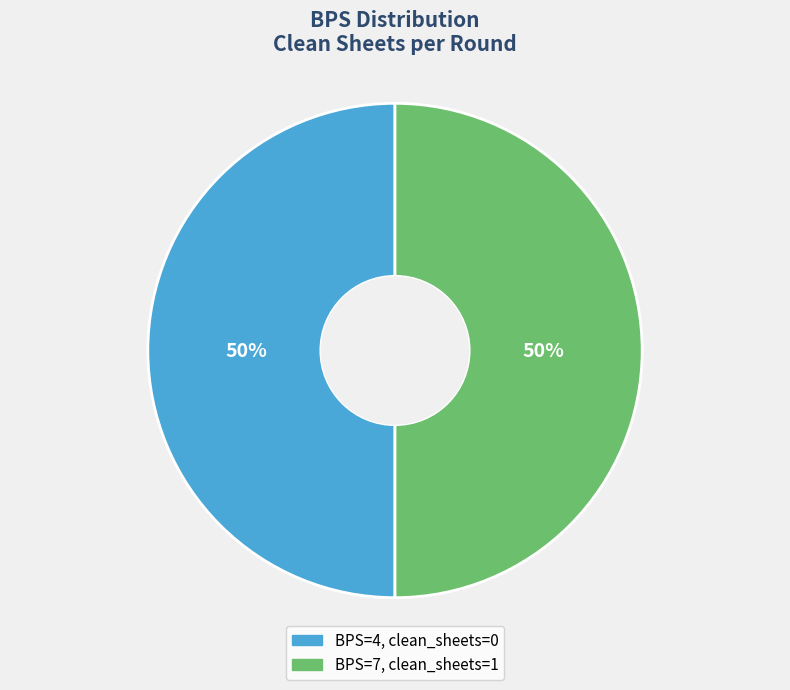

How many segments does this pie chart have?

2